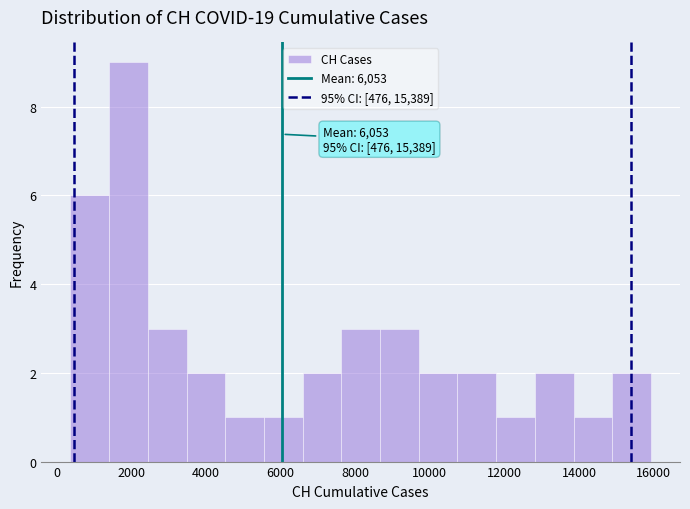

Which range on the x-axis has the tallest bar?

1400 to 2400